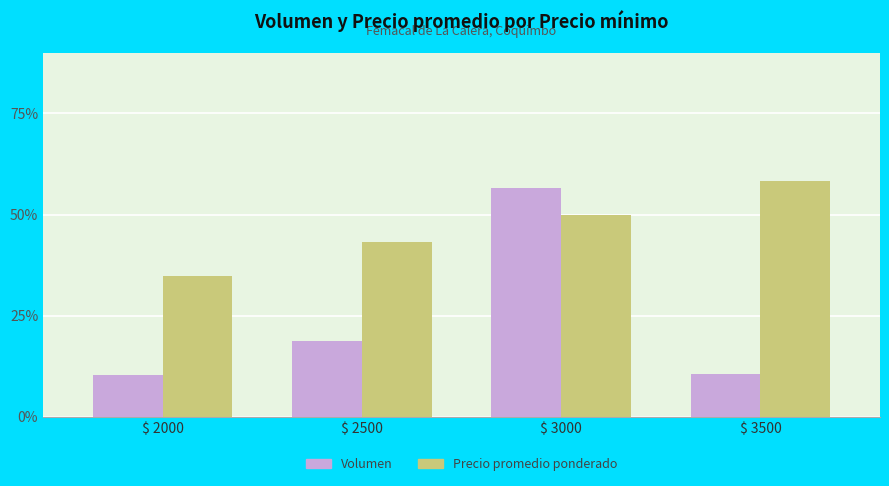

Is the value of Precio promedio ponderado at $ 2000 greater than the value of Volumen at $ 2000?

Yes